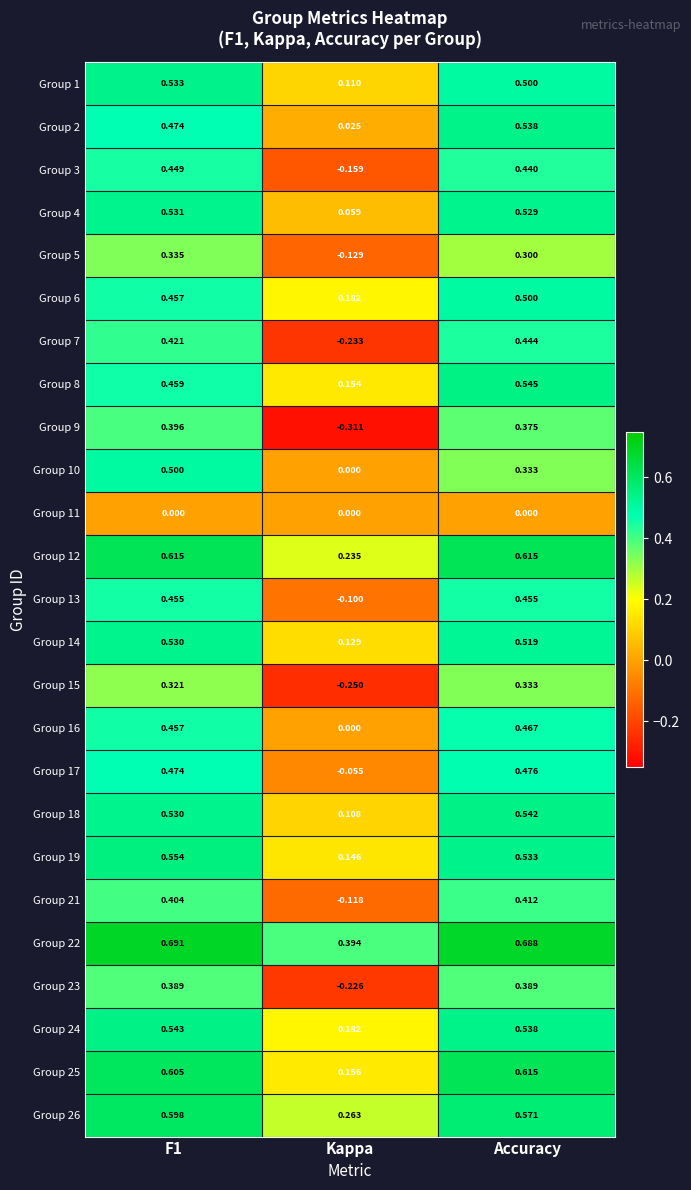

Is the value of Group 1 at Accuracy greater than the value of Group 15 at Kappa?

Yes